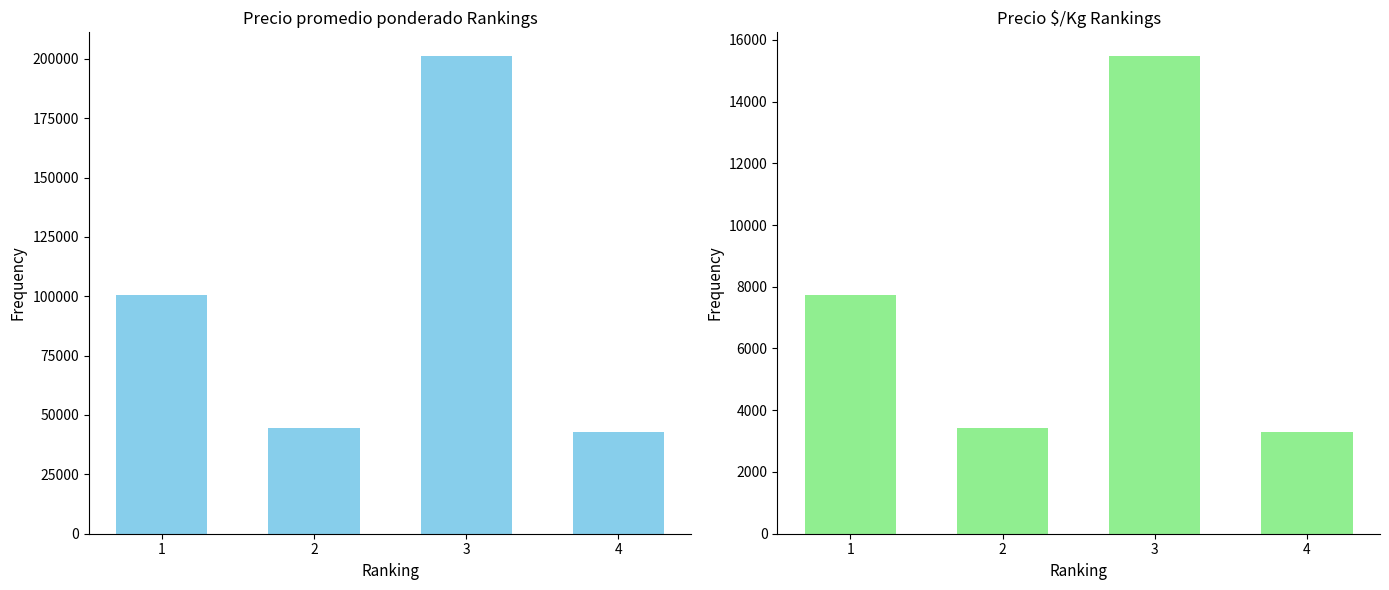

Does the chart contain stacked bars?

No